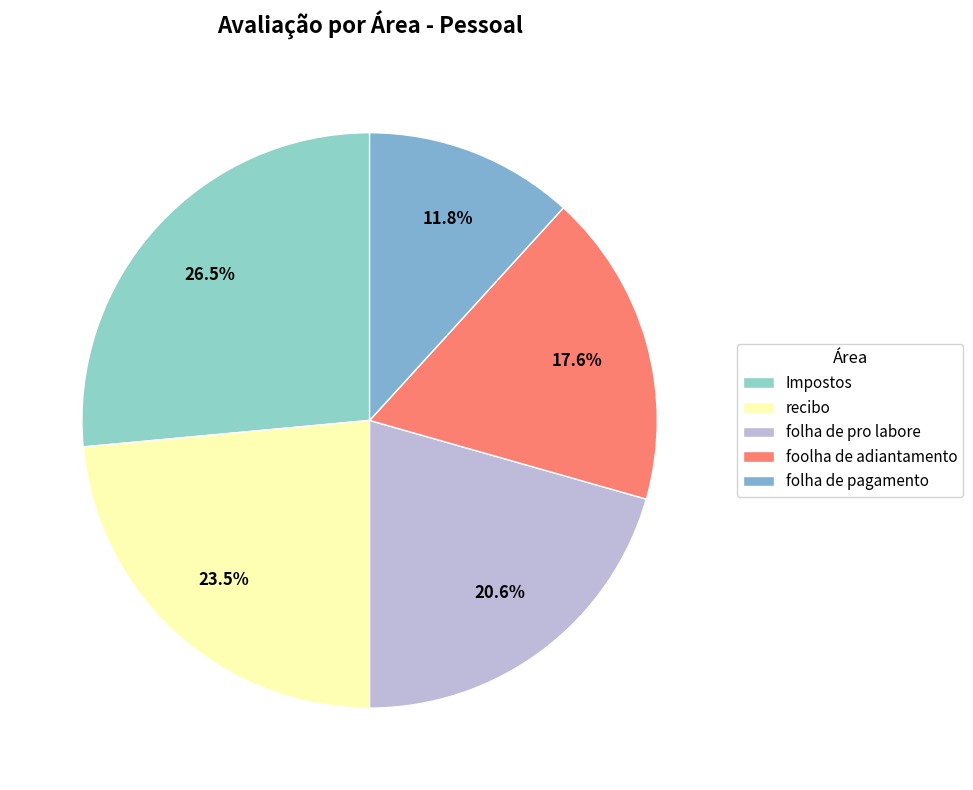

Is the sum of foolha de adiantamento and Impostos greater than half?

No